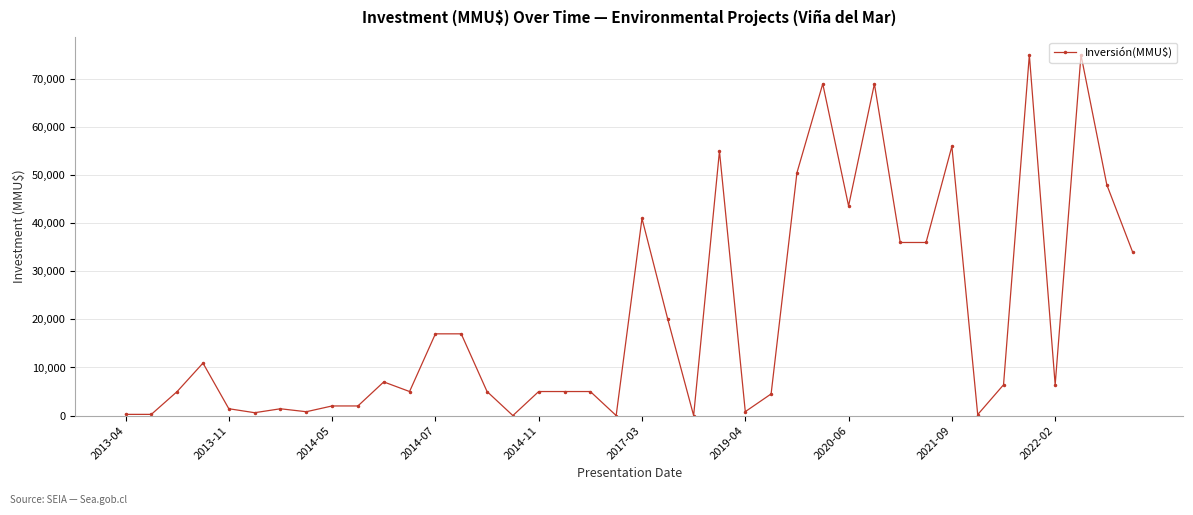

What is the difference between the maximum and minimum values?

75000